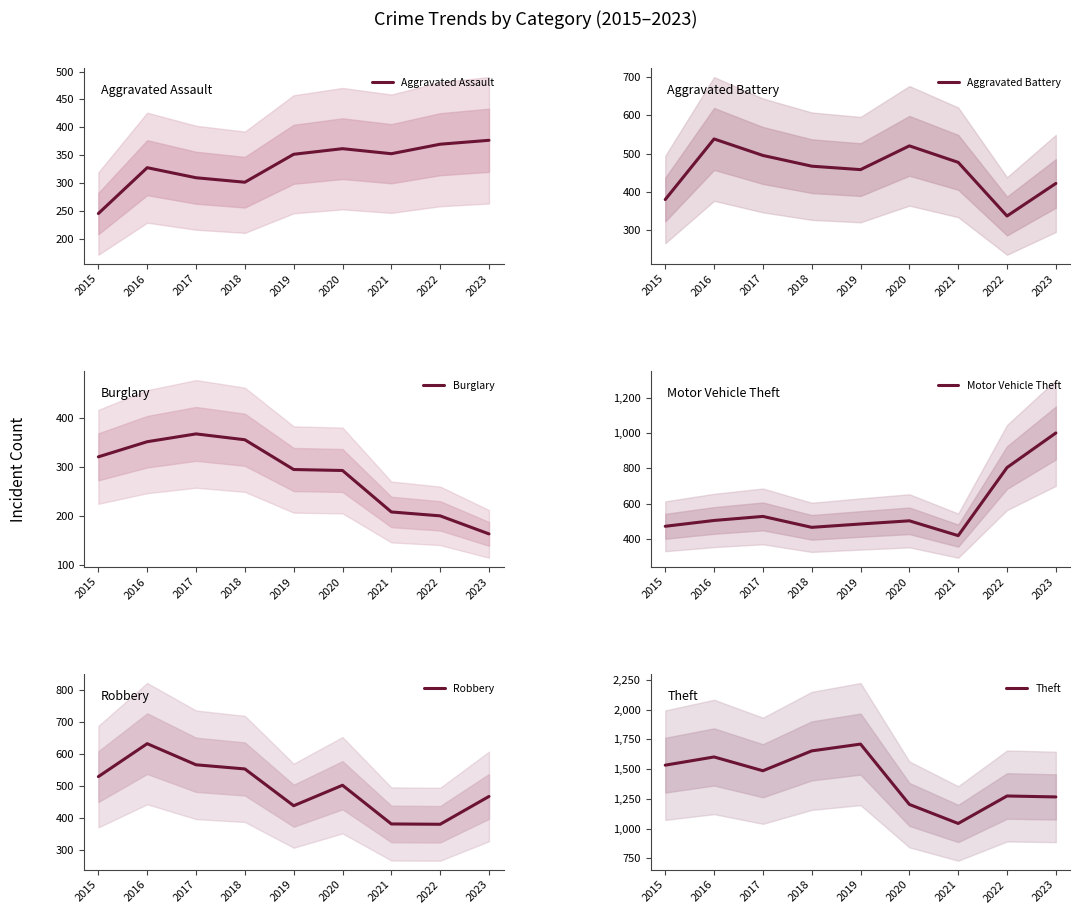

What is the difference between the maximum and minimum values in the Robbery series?

252